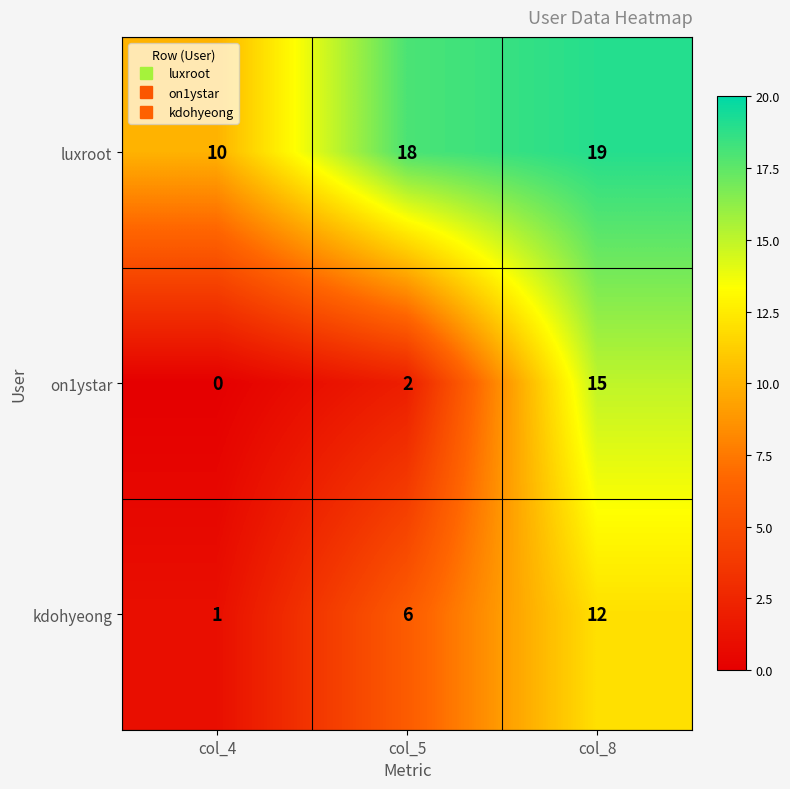

How many categories are shown in the chart?

3